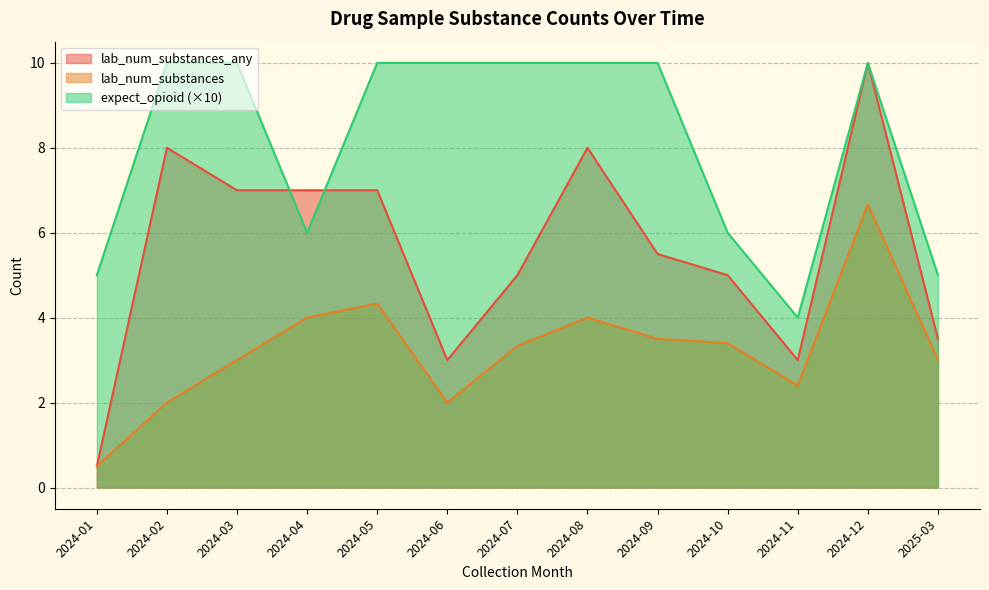

Which series has the largest total across all categories?

expect_opioid (×10)